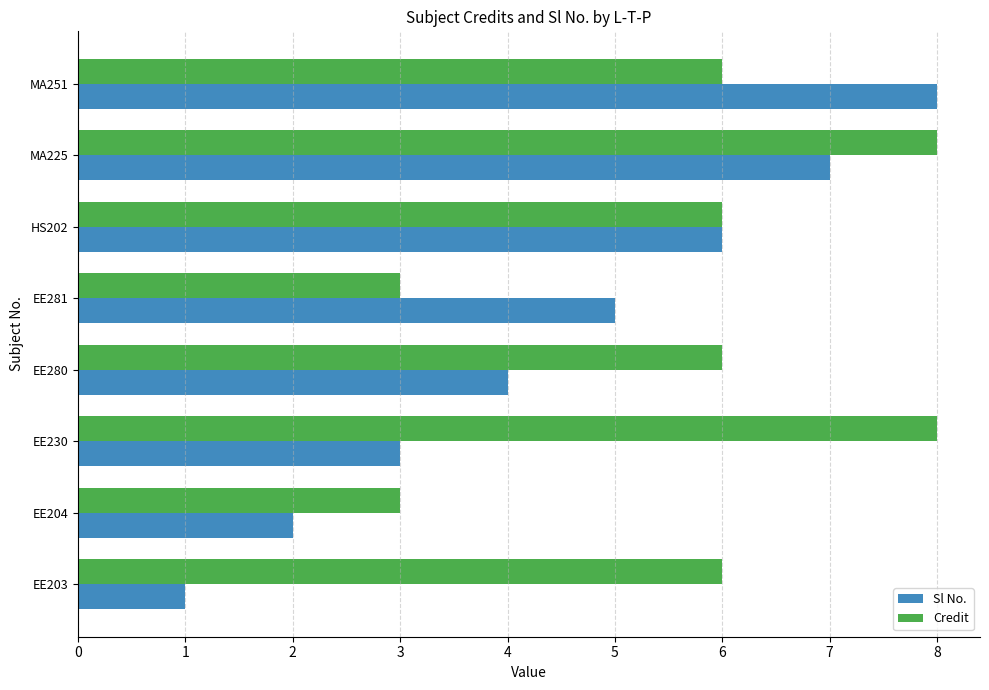

What is the sum of all Sl No. values?

36